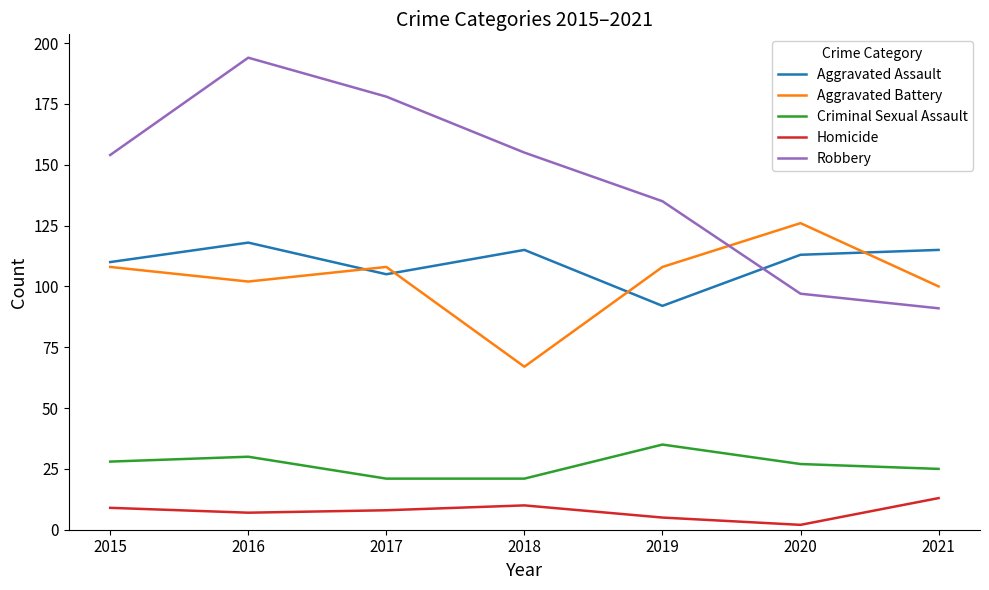

Is it true that Aggravated Assault equals 53 at 2020?

False